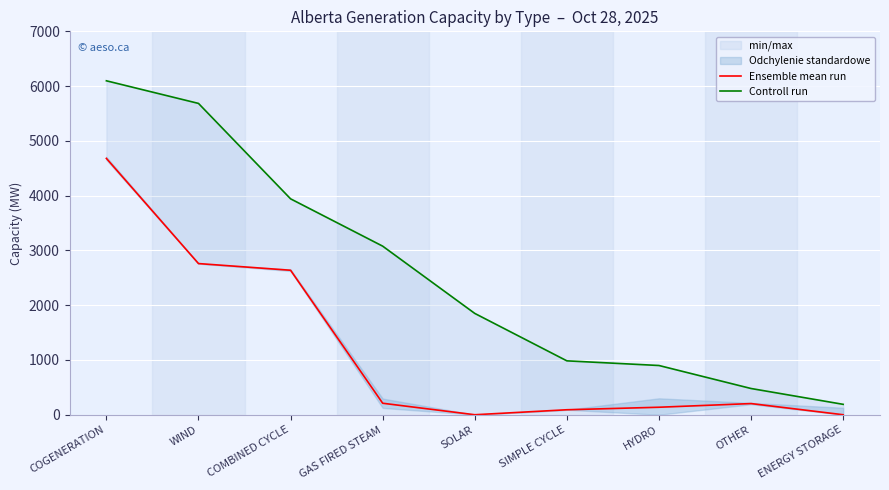

Is the value of Ensemble mean run at OTHER greater than the value of Controll run at OTHER?

No